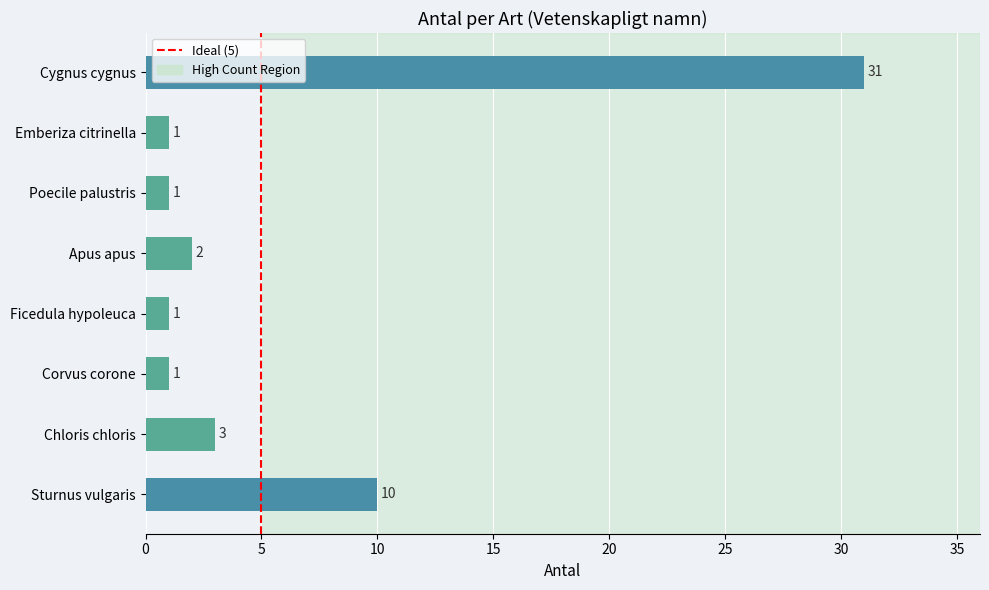

The chart shows a value of 1 at Emberiza citrinella. True or false?

True